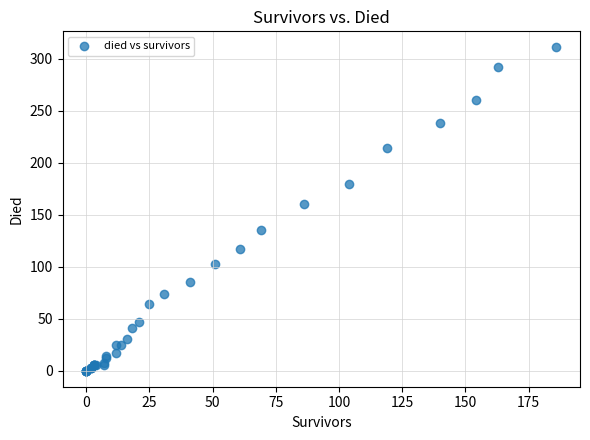

What Y value in the scatter plot is closest to 155?

160